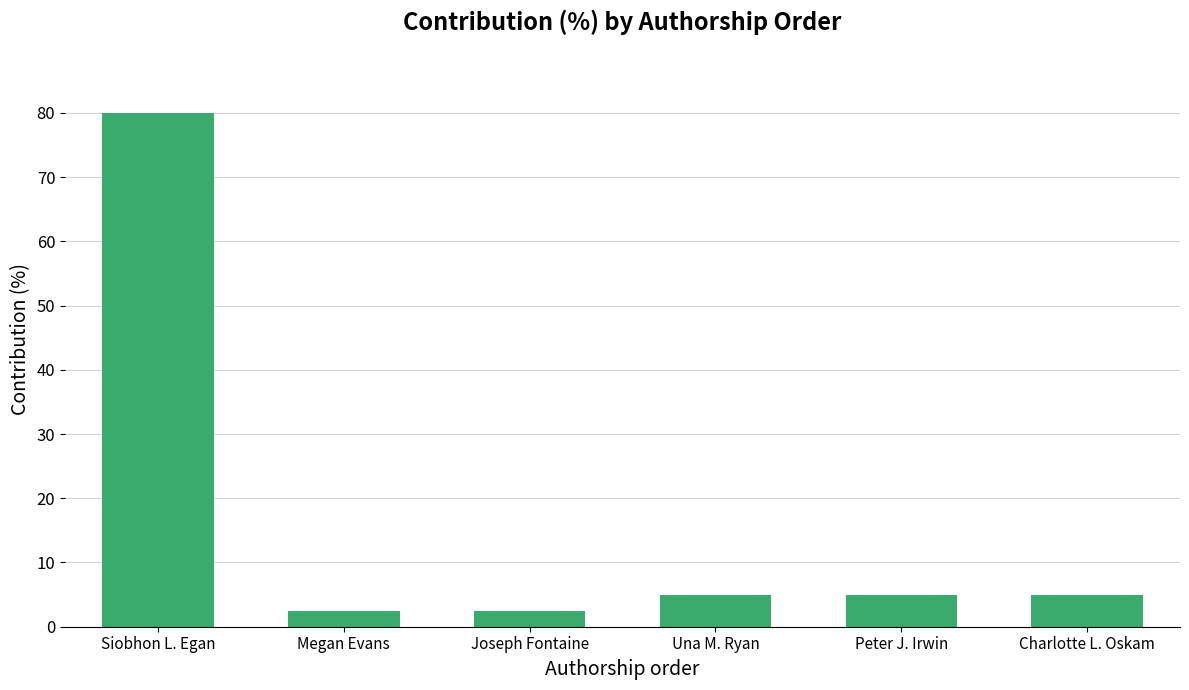

The chart shows a value of 8.3 at Una M. Ryan. True or false?

False